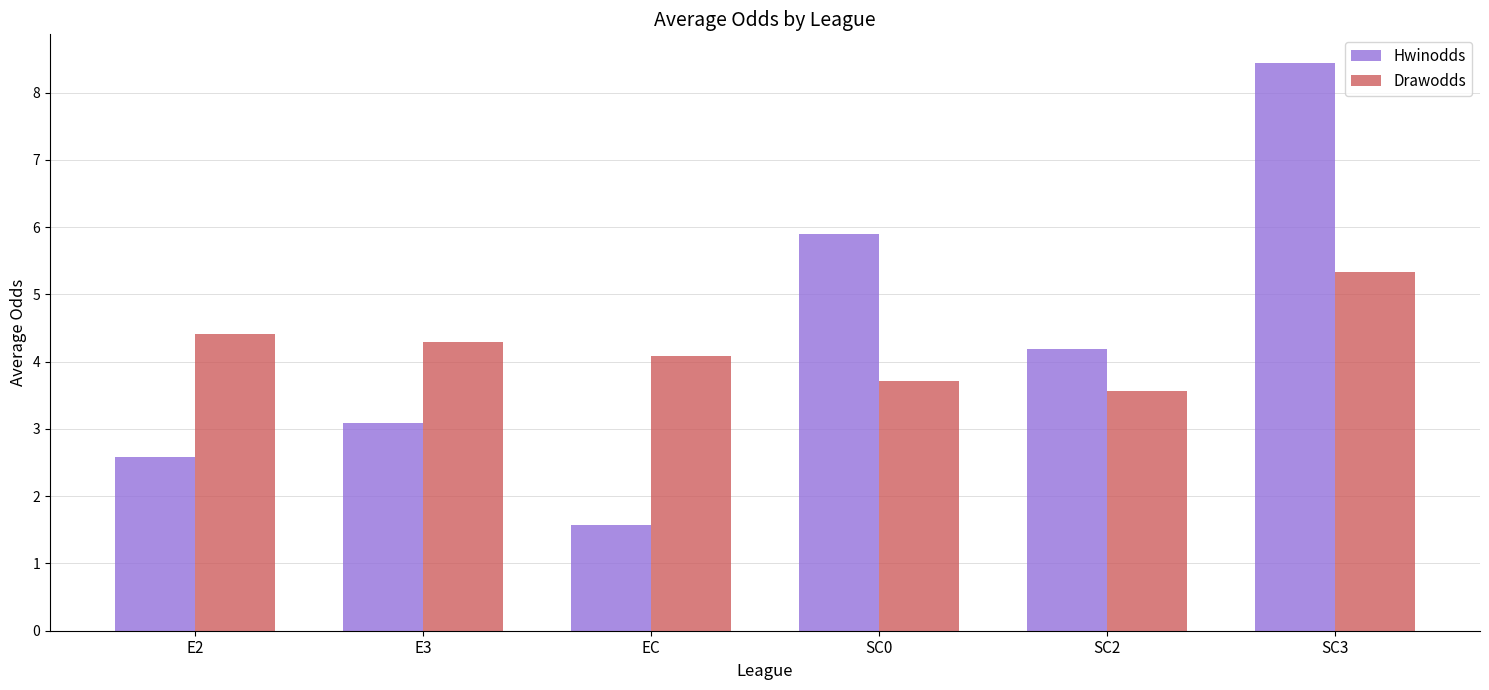

At which category is the sum across all series the highest?

SC3